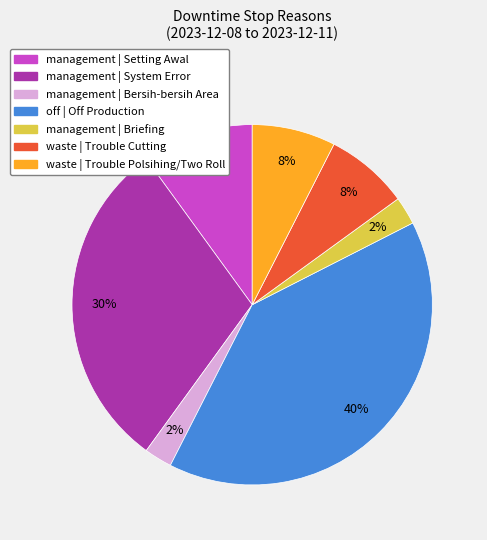

True or false: management | Bersih-bersih Area accounts for 2% of the total.

True